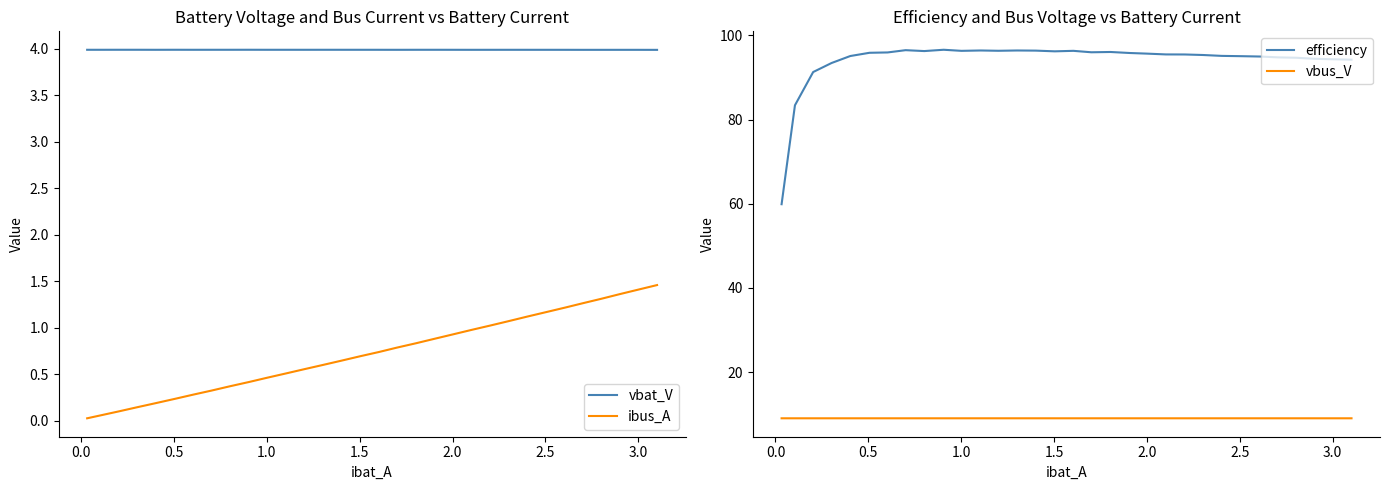

True or false: ibus_A and vbat_V intersect in this chart.

False